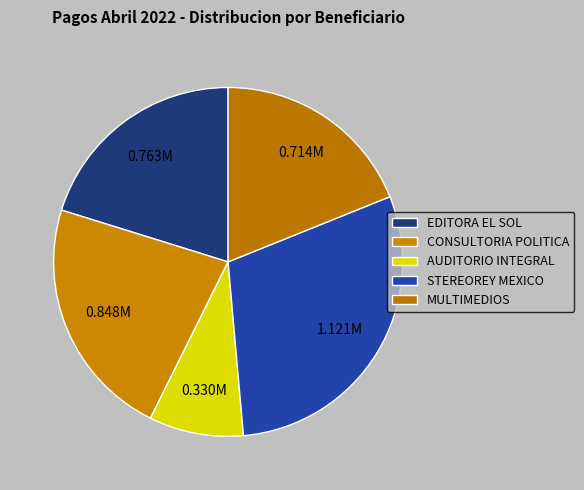

Rank the categories by value from lowest to highest.

AUDITORIO INTEGRAL, S.A. DE C.V., MULTIMEDIOS, S.A. DE C.V., EDITORA EL SOL, S.A. DE C.V., CONSULTORIA EN COMUNICACION POLITICA, STEREOREY MEXICO, S.A.